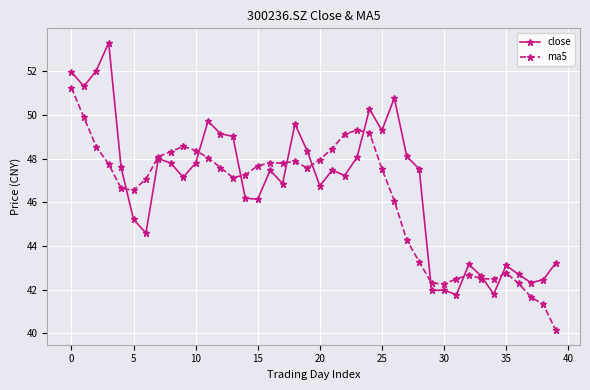

What is the value of the close point at the 33rd from the left?

43.2